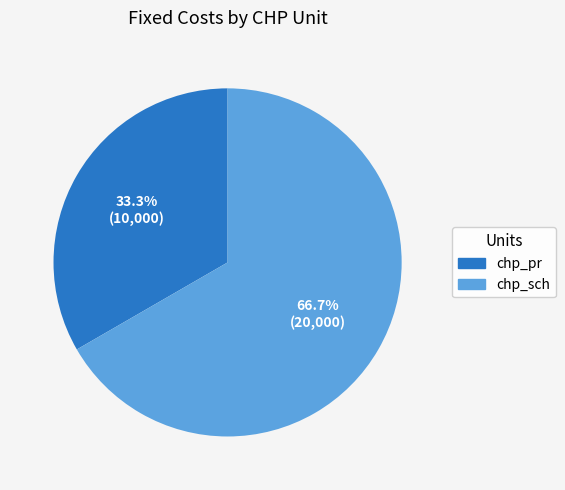

Which has a higher value, chp_pr or chp_sch?

chp_sch